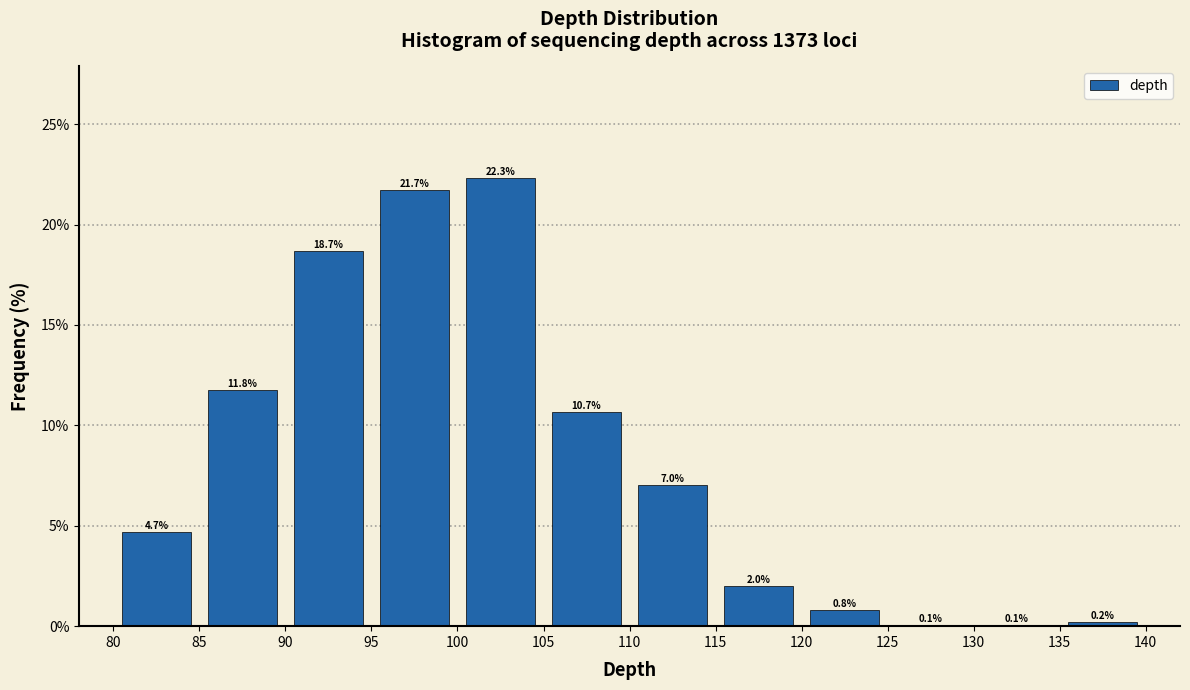

What is the height of the bar covering 90 to 95 on the x-axis?

18.7